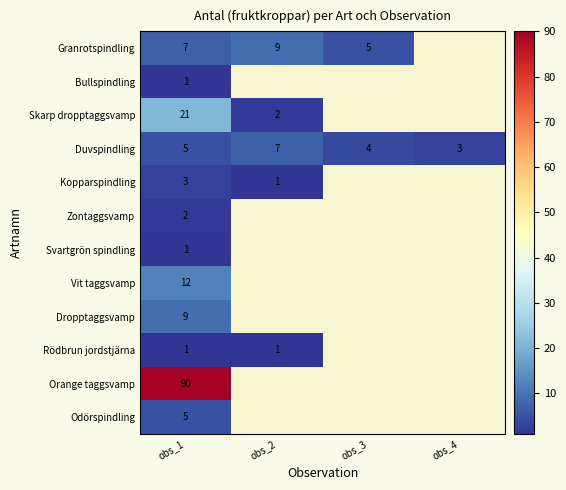

What is the spread (max minus min) of values at obs_1?

89